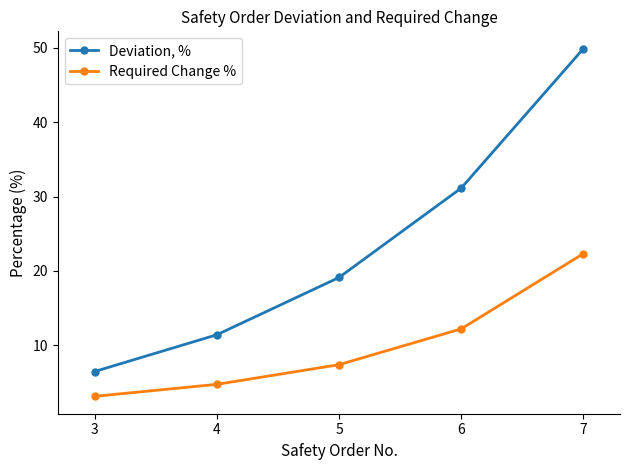

Count the number of data series in this chart.

2